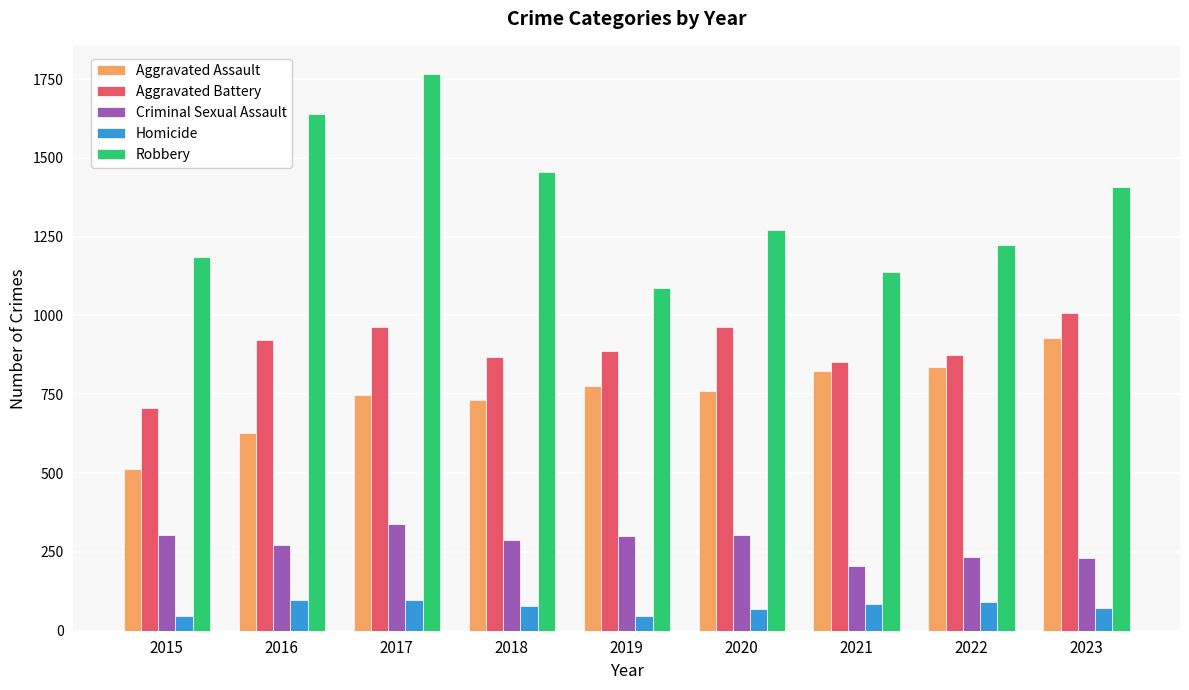

What are all the series names shown in the legend?

Aggravated Assault, Aggravated Battery, Criminal Sexual Assault, Homicide, Robbery